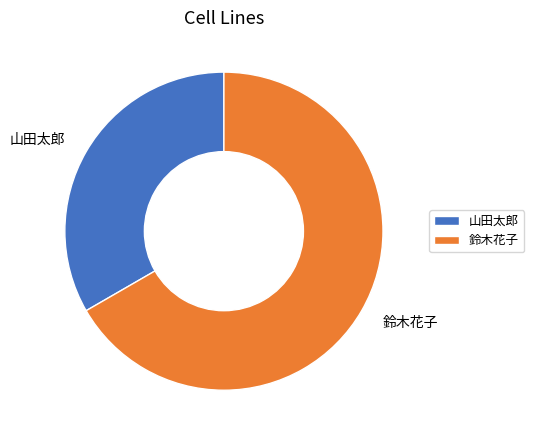

Which slice is the smallest?

山田太郎